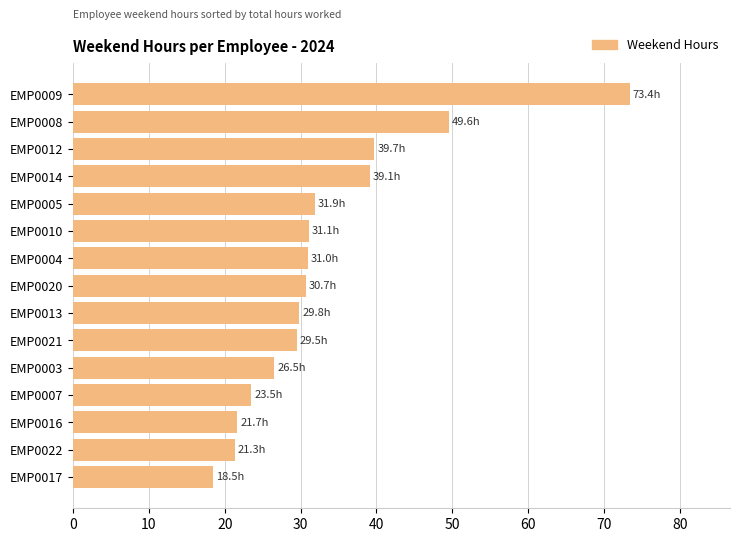

Which label corresponds to the smallest value in the chart?

EMP0017